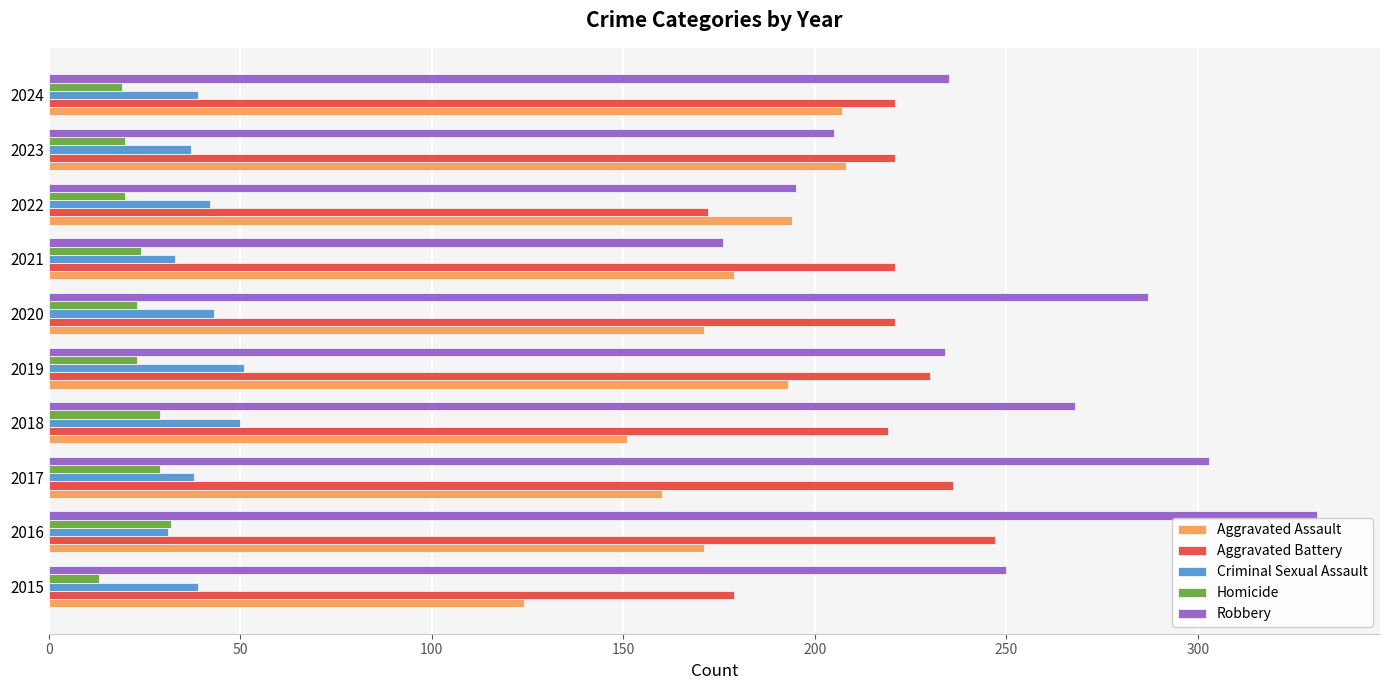

Which series has the largest range (max minus min)?

Robbery